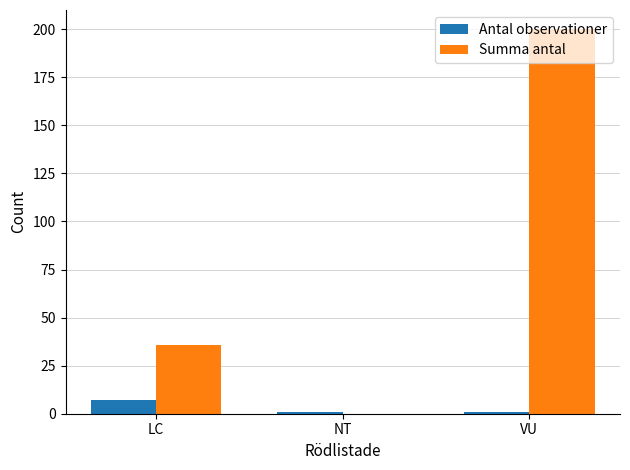

The value of Summa antal at LC is 58. True or false?

False